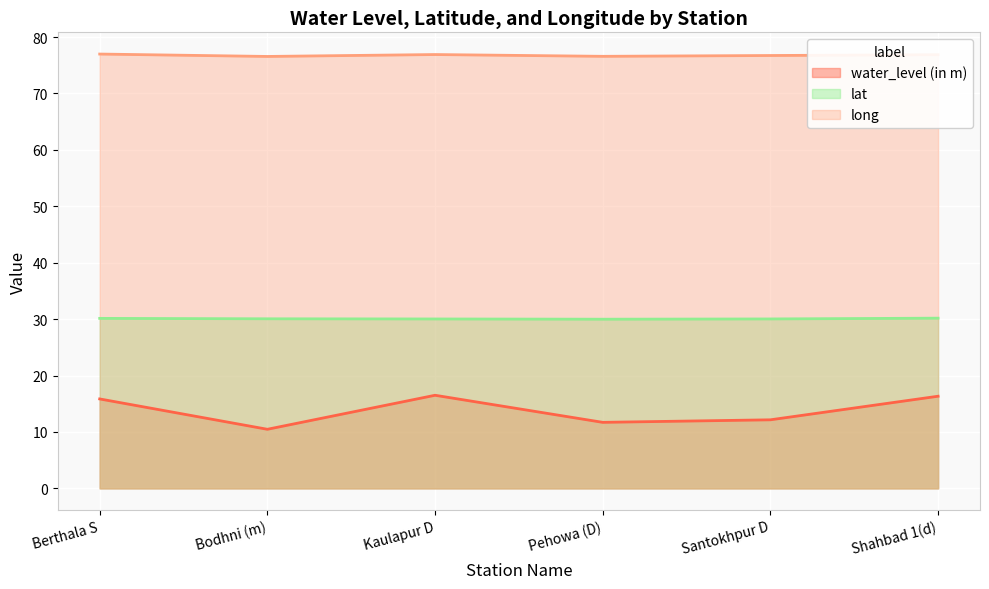

What are all the series names shown in the legend?

water_level (in m), lat, long